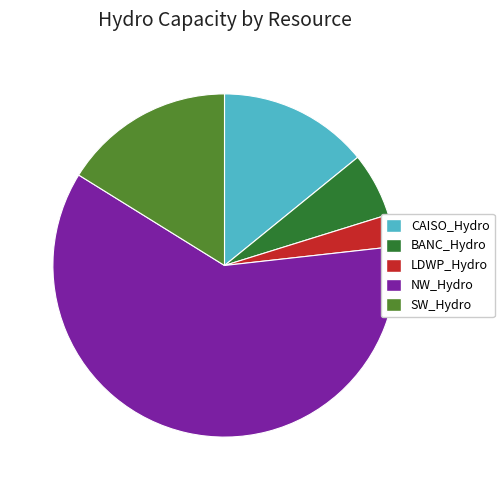

Rank the categories by value from highest to lowest.

NW_Hydro, SW_Hydro, CAISO_Hydro, BANC_Hydro, LDWP_Hydro